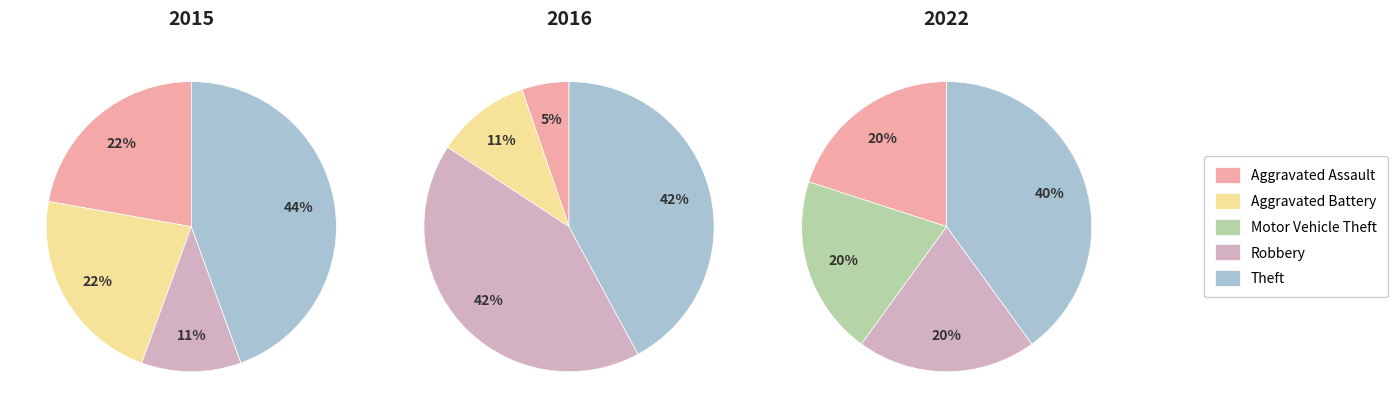

To the nearest percent, what is the average slice percentage?

20%